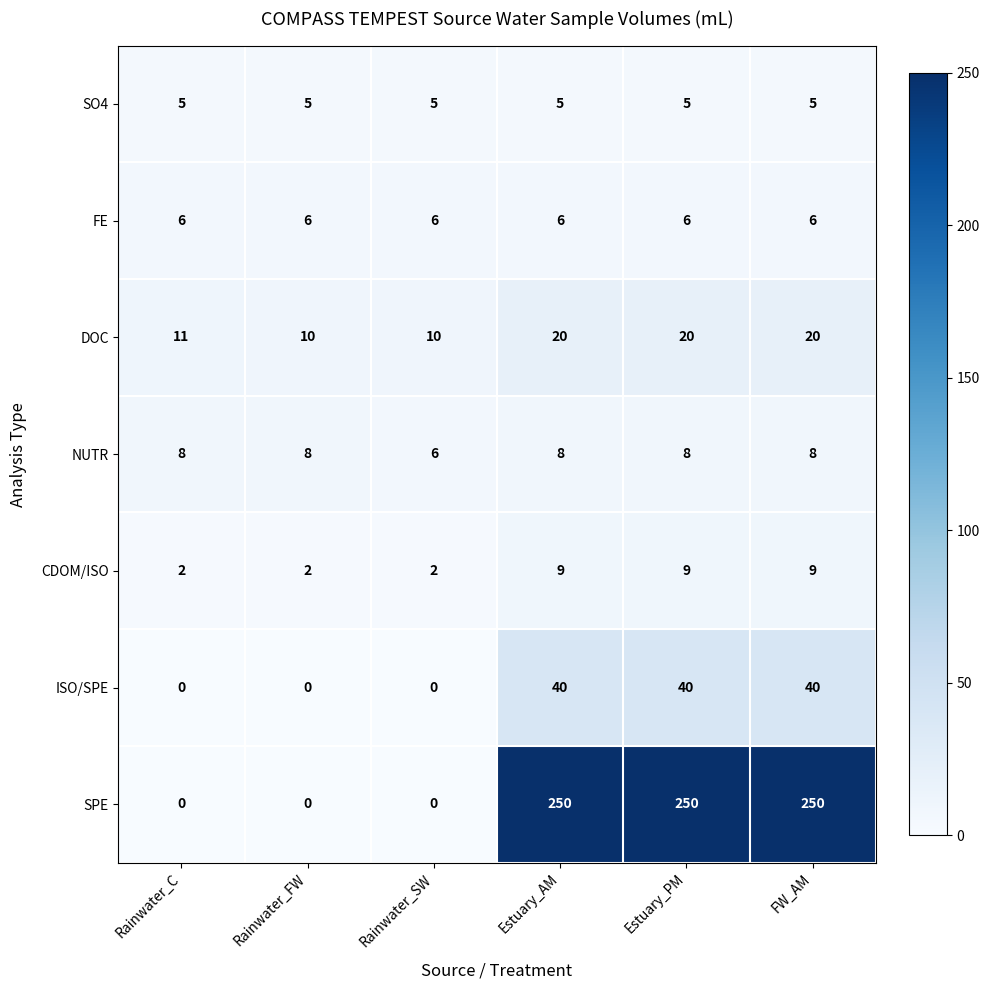

How many CDOM/ISO values are between 2 and 9?

6